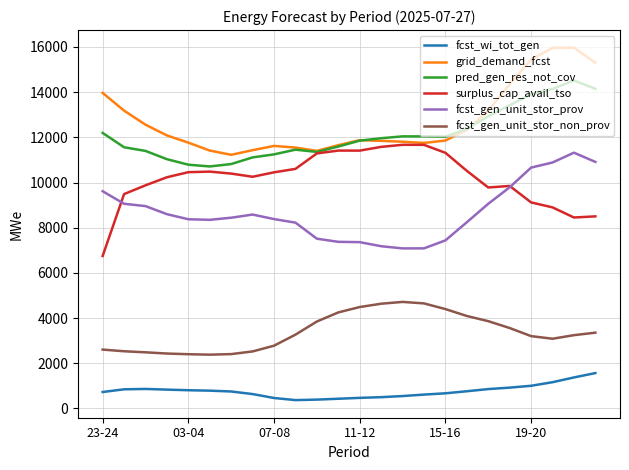

What is the difference between the maximum and minimum values in the fcst_wi_tot_gen series?

1196